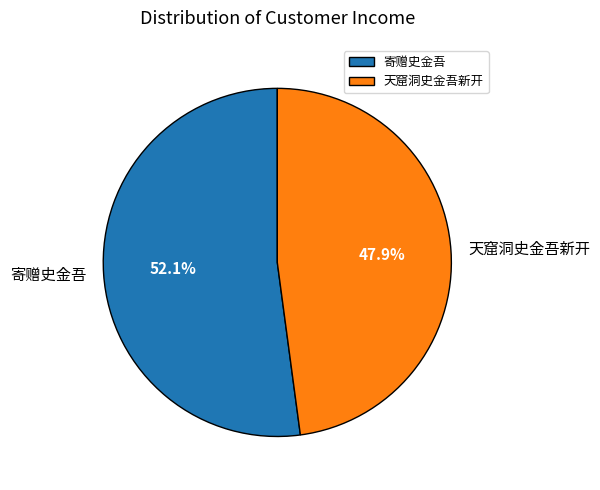

Count the number of slices in the pie.

2